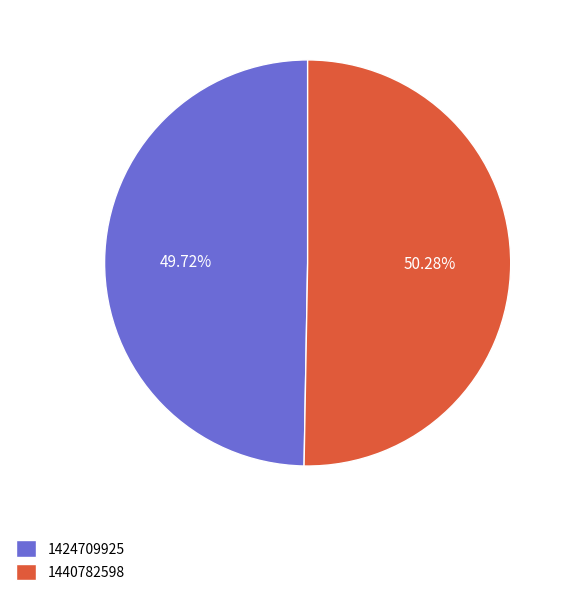

To the nearest percent, what is the difference between the 1440782598 and 1424709925 slice percentages?

1%